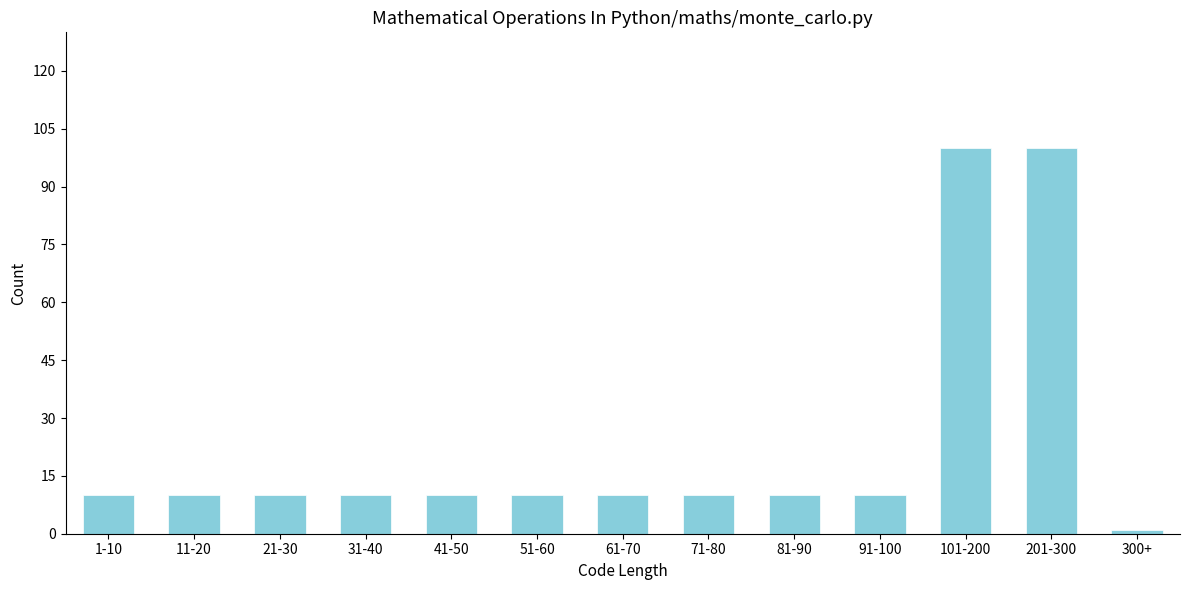

Reading right to left, what are all the values shown in this chart?

300+=1	201-300=100	101-200=100	91-100=10	81-90=10	71-80=10	61-70=10	51-60=10	41-50=10	31-40=10	21-30=10	11-20=10	1-10=10